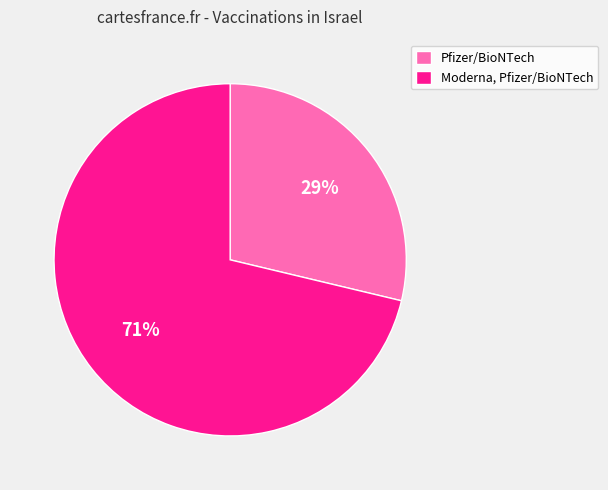

Between Moderna, Pfizer/BioNTech and Pfizer/BioNTech, which is larger?

Moderna, Pfizer/BioNTech